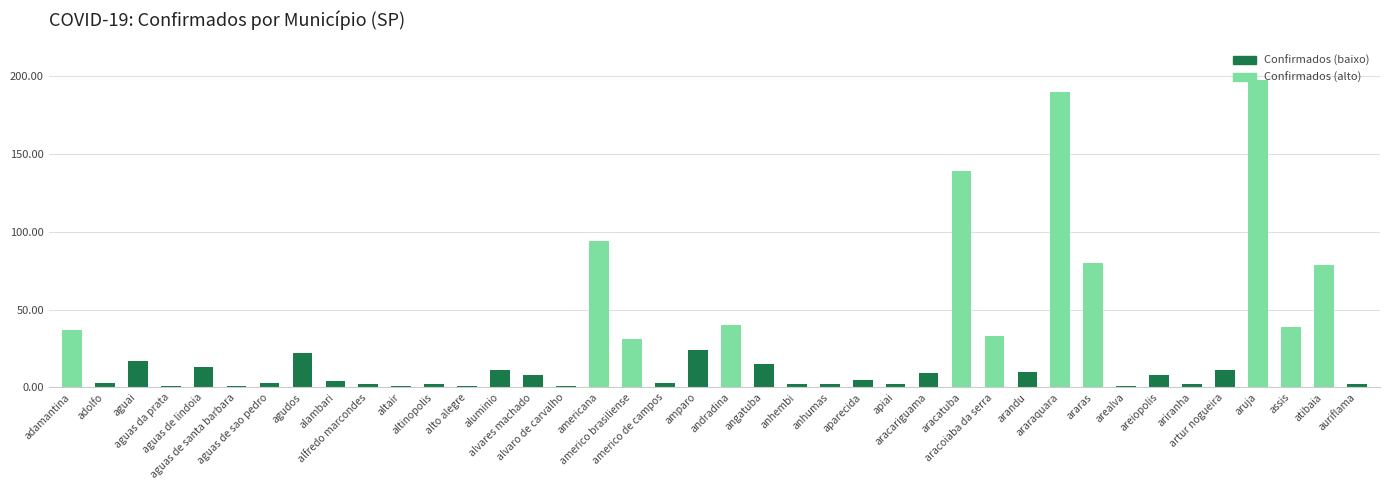

Is it true that the value at adamantina is 37?

True